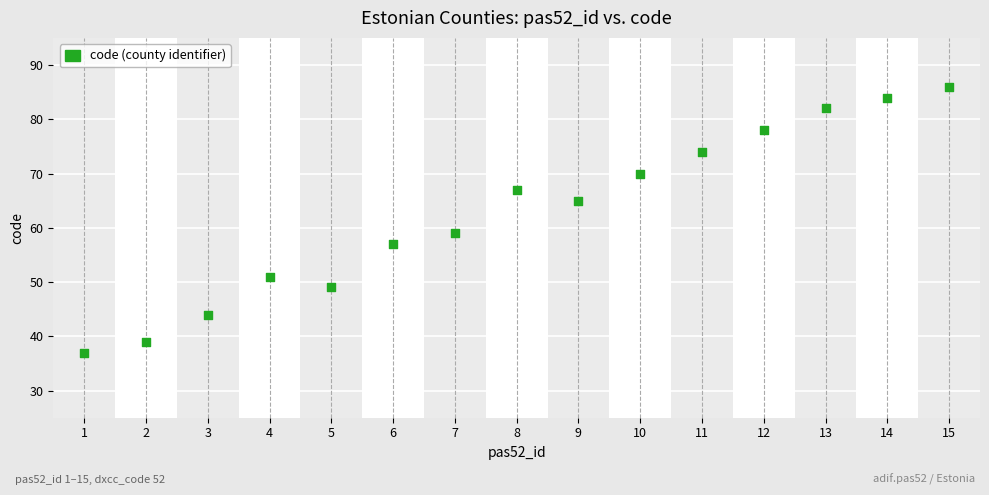

What Y value in the scatter plot is closest to 61?

59